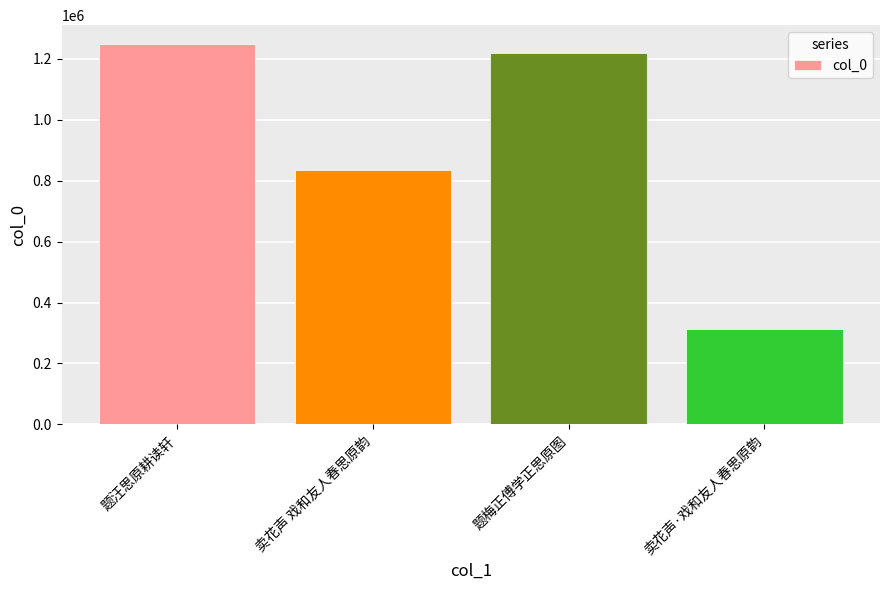

Does the chart contain stacked bars?

No